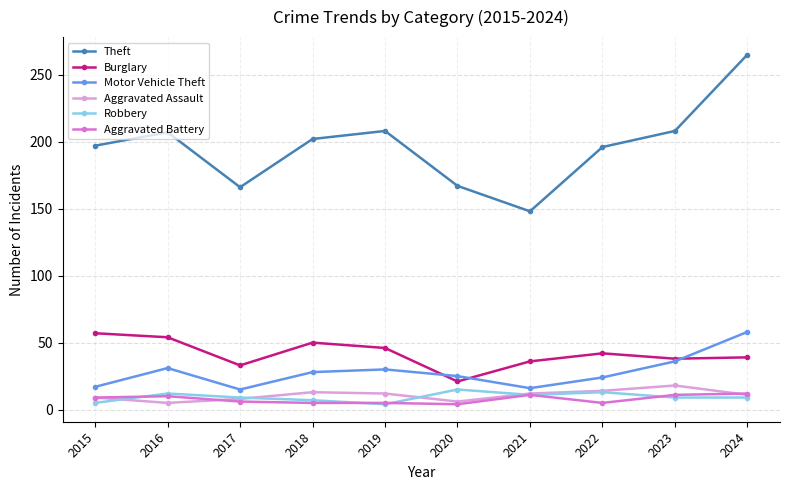

Which label corresponds to the largest value in the chart?

2024